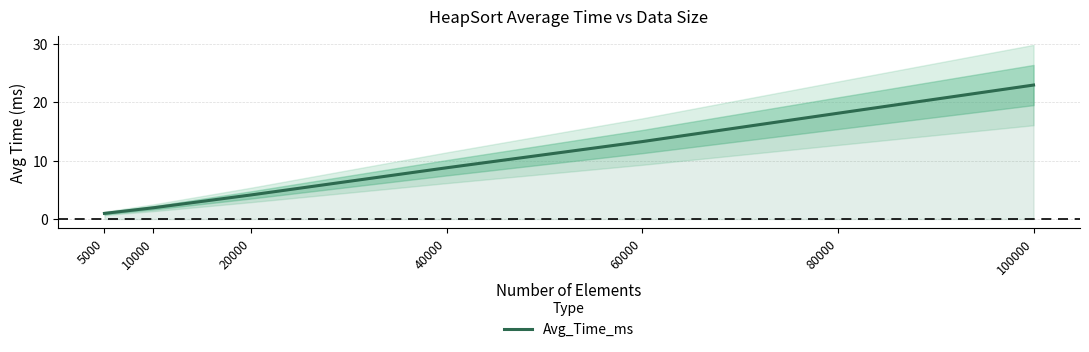

Reading left to right, what are all the values shown in this chart?

5000=1.0	10000=1.9	20000=4.1	40000=8.8	60000=13.2	80000=18.1	100000=22.9